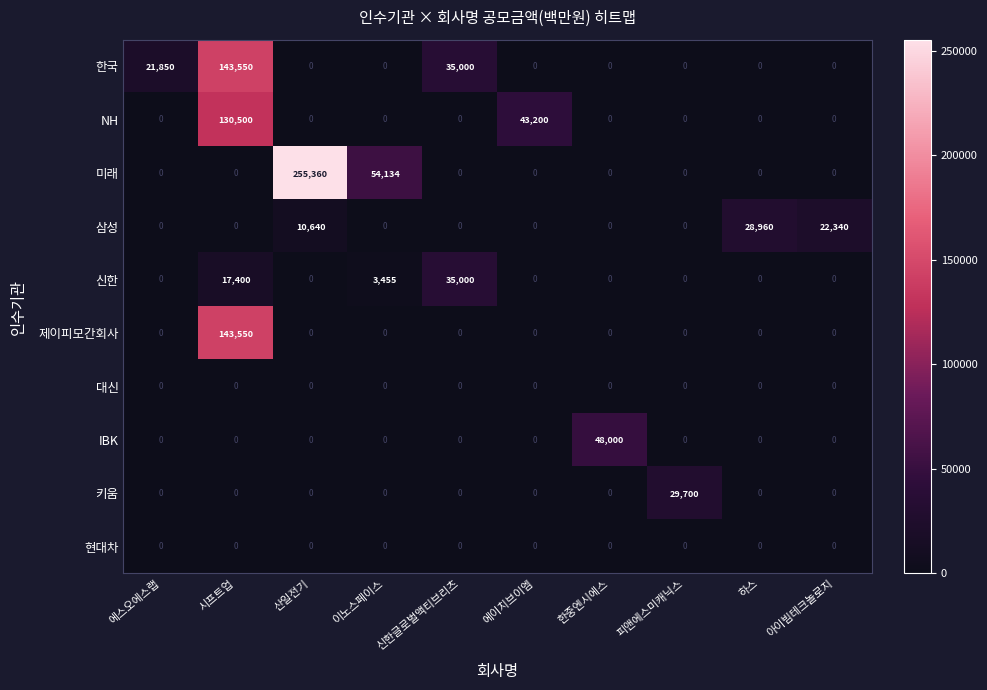

Count the number of categories in the chart.

10